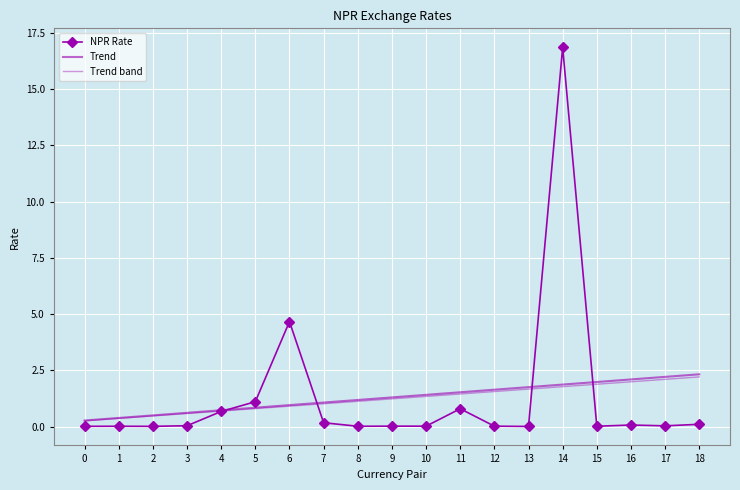

What is the sum of the Trend values at 6 and 7?

2.0